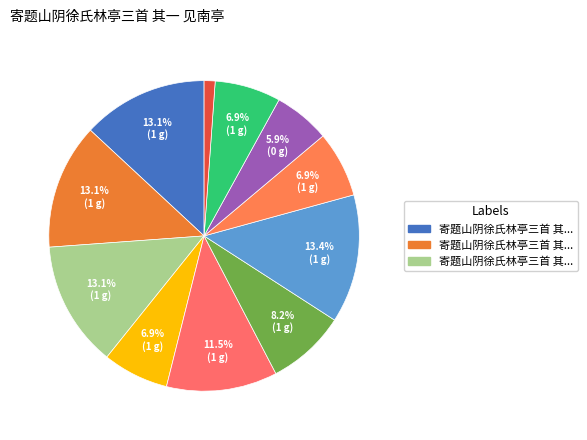

Rank the categories by value from highest to lowest.

寄题山阴徐氏林亭三首 见南亭, 寄题山阴徐氏林亭三首 其三 小华阳亭, 寄题山阴徐氏林亭三首 其二 山阴茅宇, 寄题山阴徐氏林亭三首 其一 见南亭, 寄题山居, 读胡佥宪访缉熙榄山诗因为三绝句寄题山中书舍兼呈竹斋老丈, 读胡佥宪访缉熙榄山诗因为三绝句寄题山中书舍兼呈竹斋老丈 其三, 读胡佥宪访缉熙榄山诗因为三绝句寄题山中书舍兼呈竹斋老丈 其二, 读胡佥宪访缉熙榄山诗因为三绝句寄题山中书舍兼呈竹斋老丈 其一, 寄题山泉吴兵部号也, 寄题山居·山居为山可所如